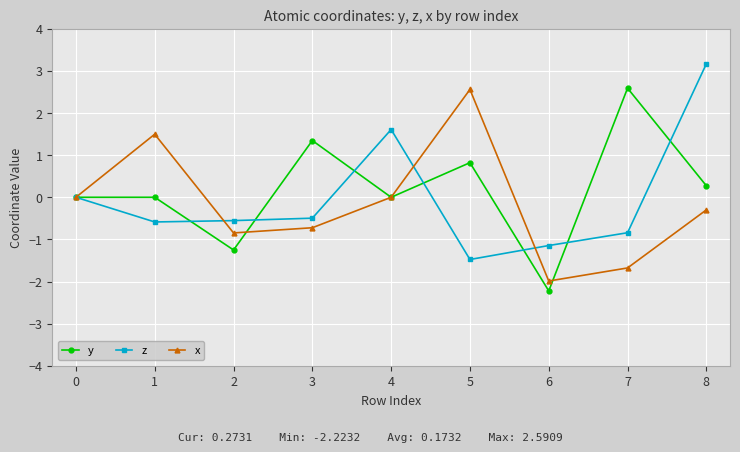

Rank the series at 6 from lowest to highest value.

y, x, z